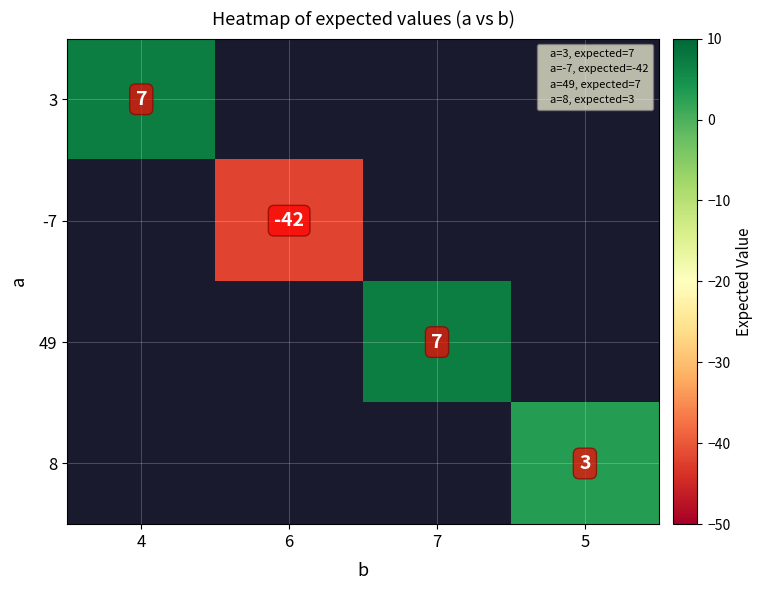

How many positive values does the 49 series have?

1